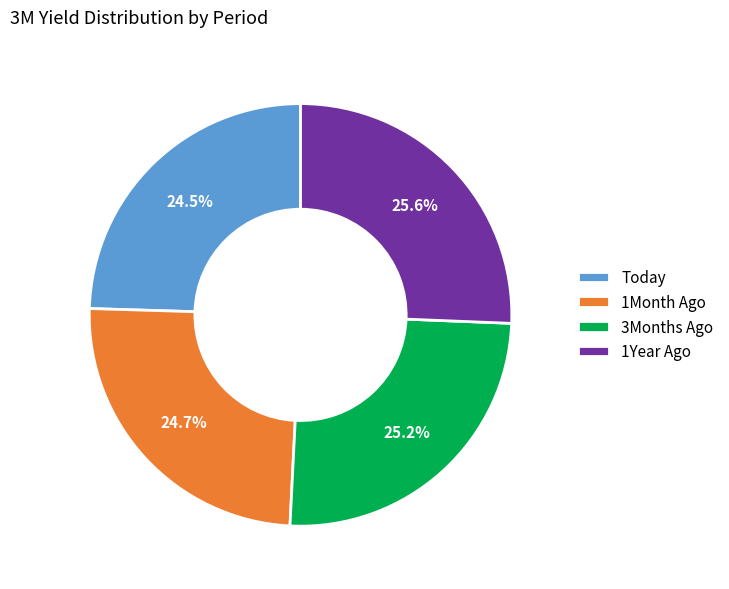

To the nearest percent, what is the difference between the largest and smallest slice percentages?

1%